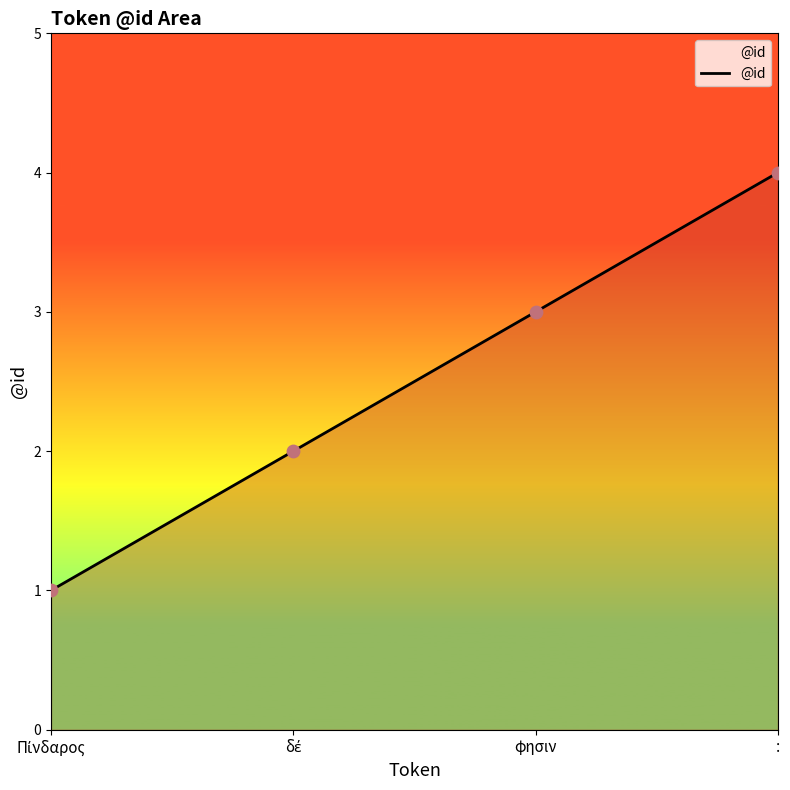

Between φησιν and :, which is larger?

: